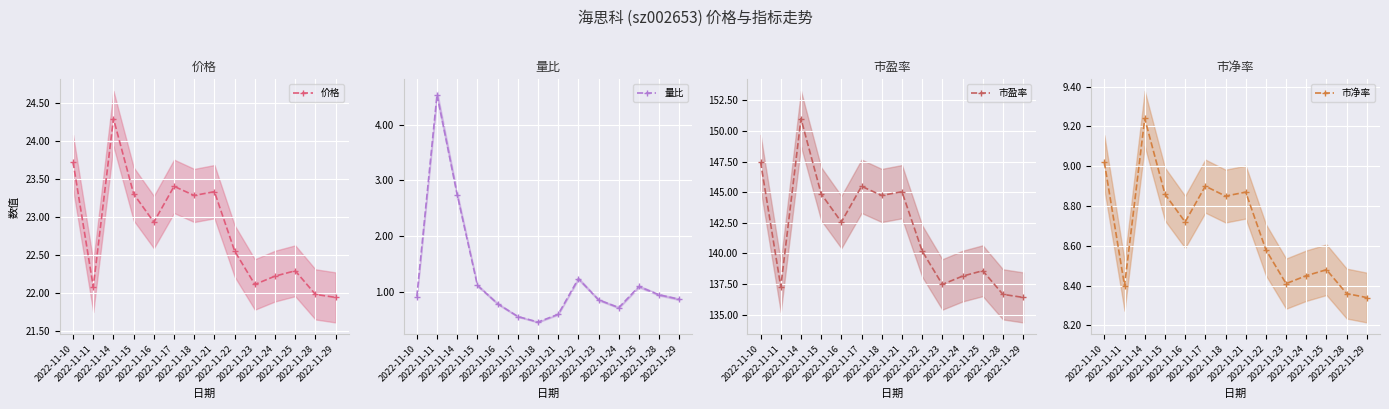

What is the difference between the 量比 values at 2022-11-14 and 2022-11-24?

2.0